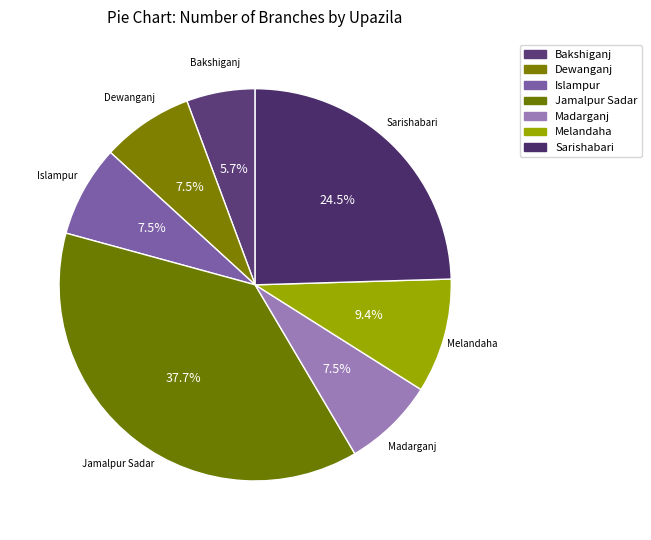

Which category has the smallest portion of the pie?

Bakshiganj